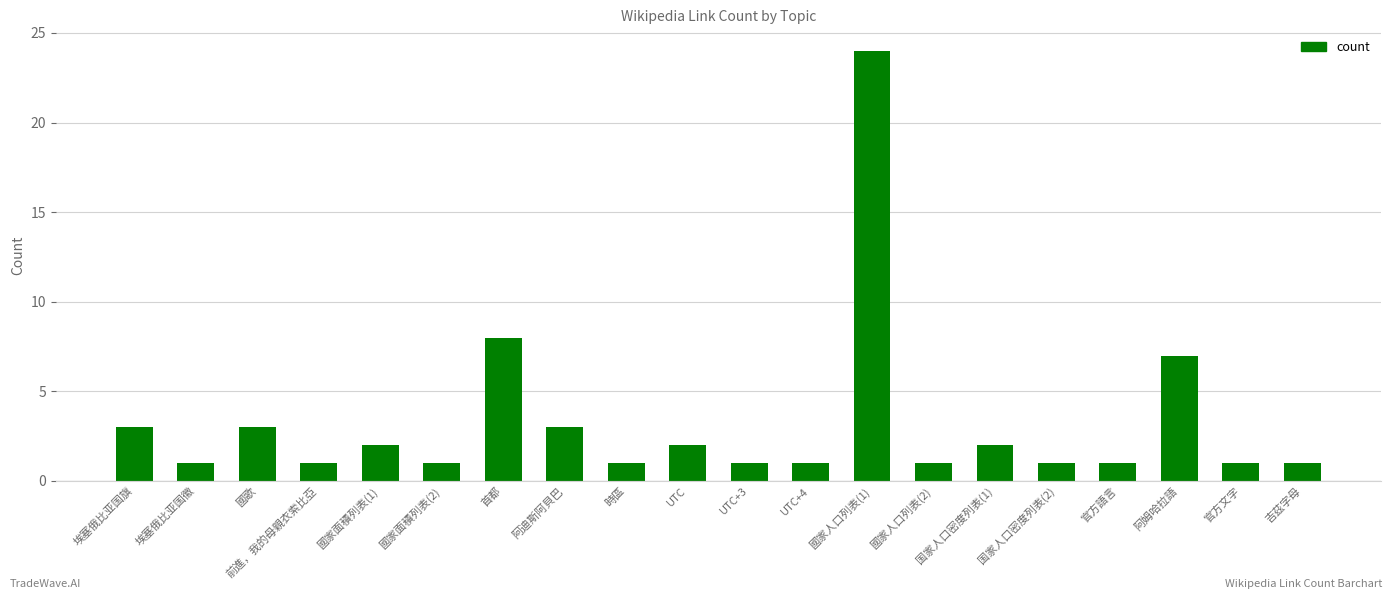

What is the maximum value shown in the chart?

24